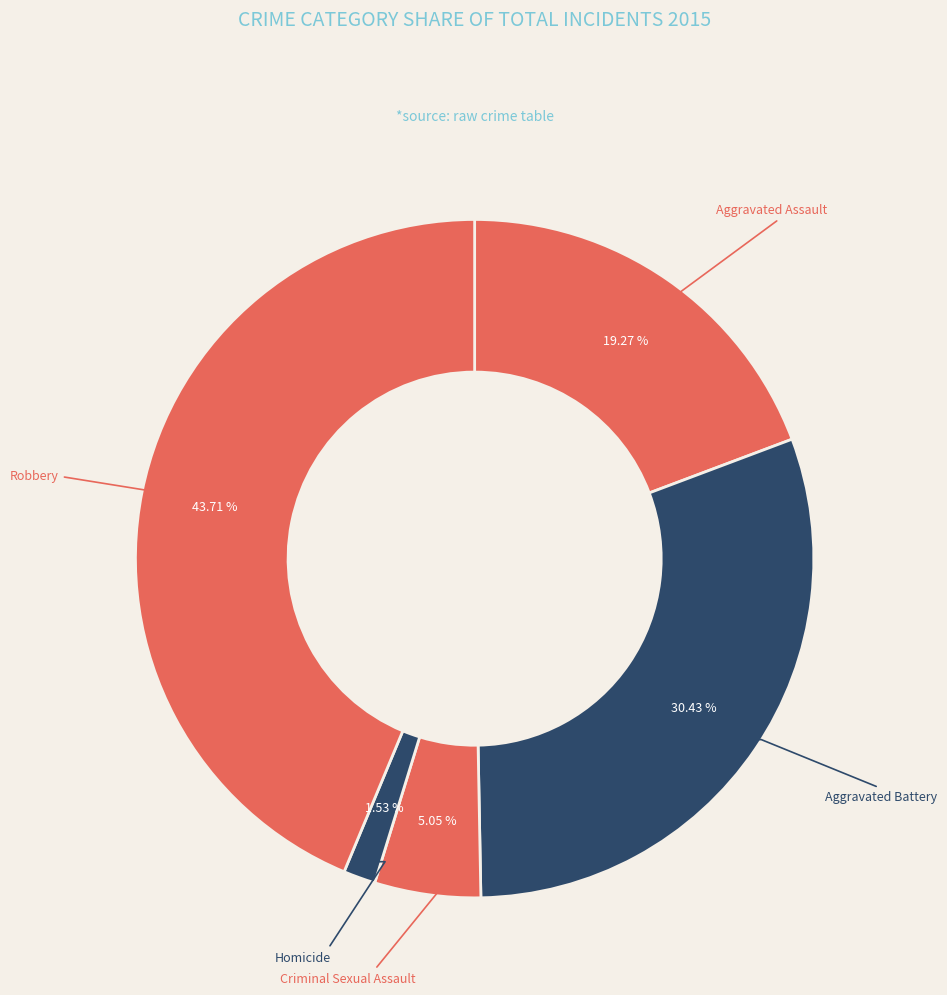

Count the number of slices in the pie.

5